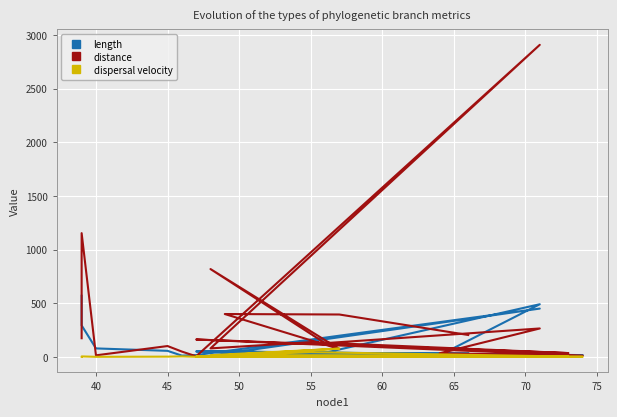

How many lines are shown in the chart?

3